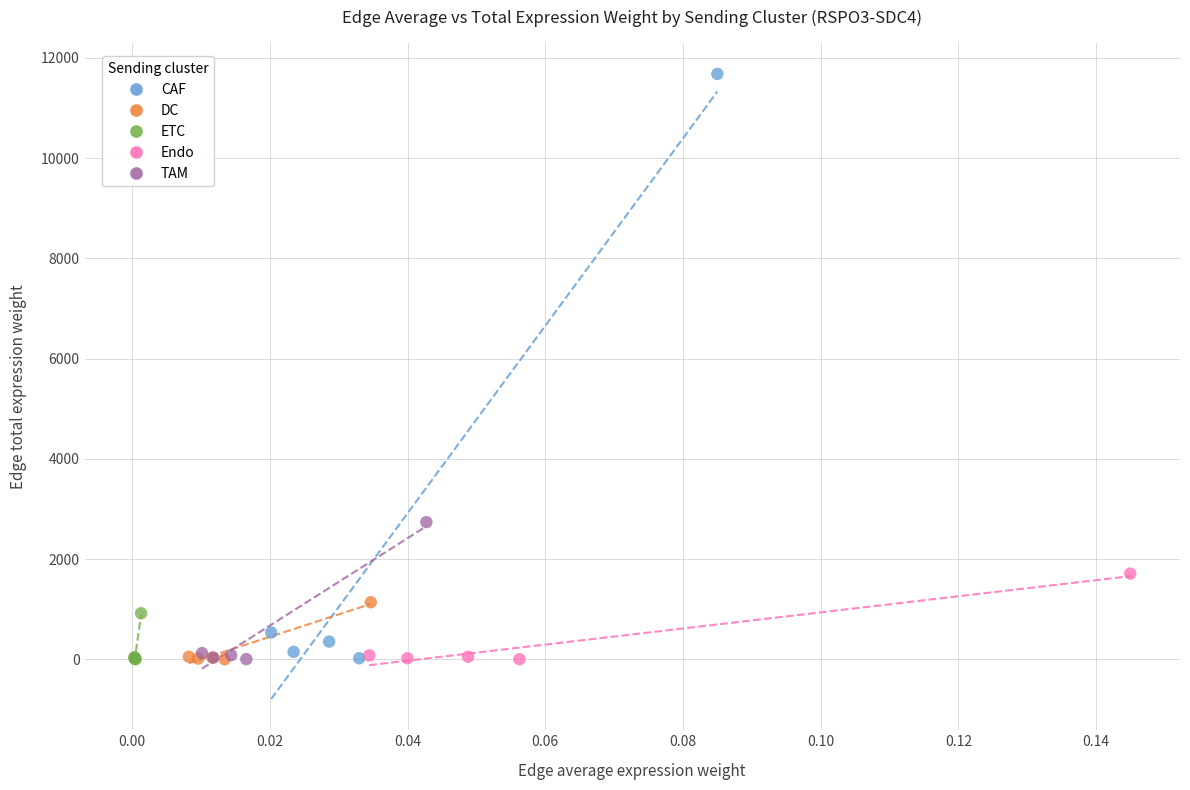

Which series has the widest spread of Y values?

CAF